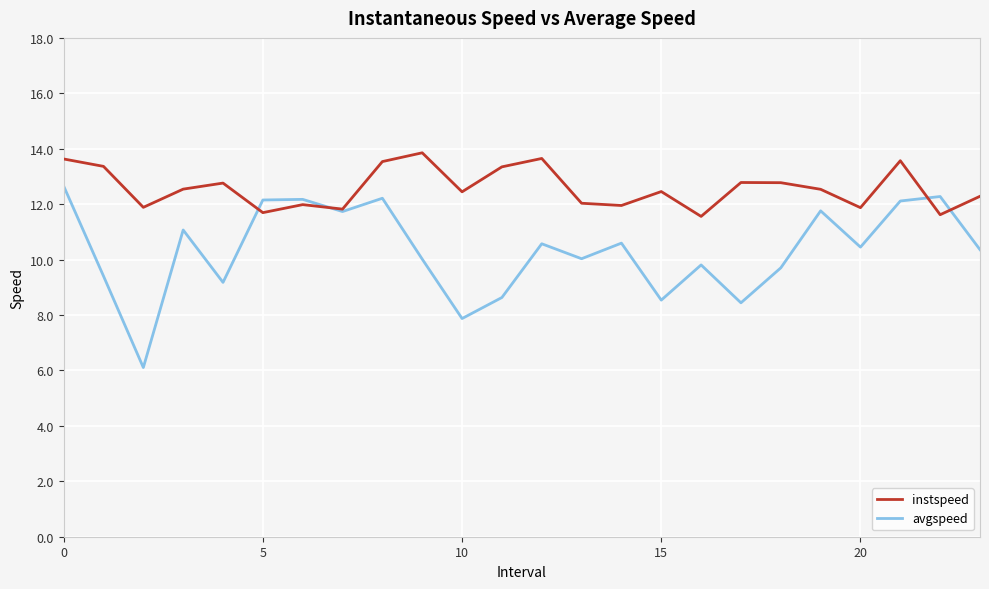

How many lines are shown in the chart?

2